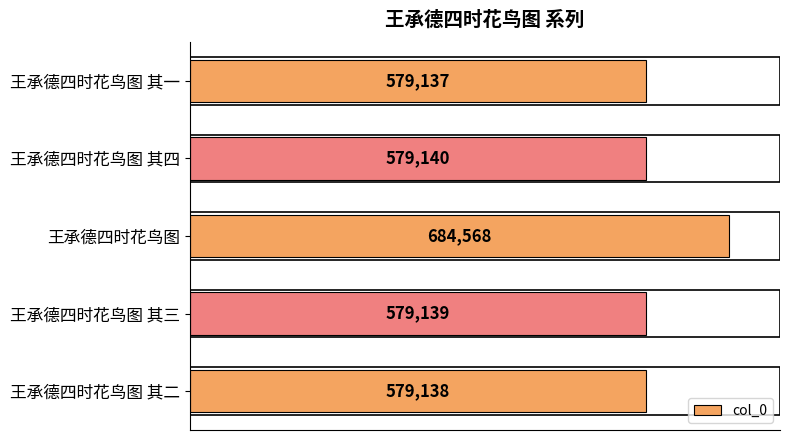

Count the number of categories in the chart.

5